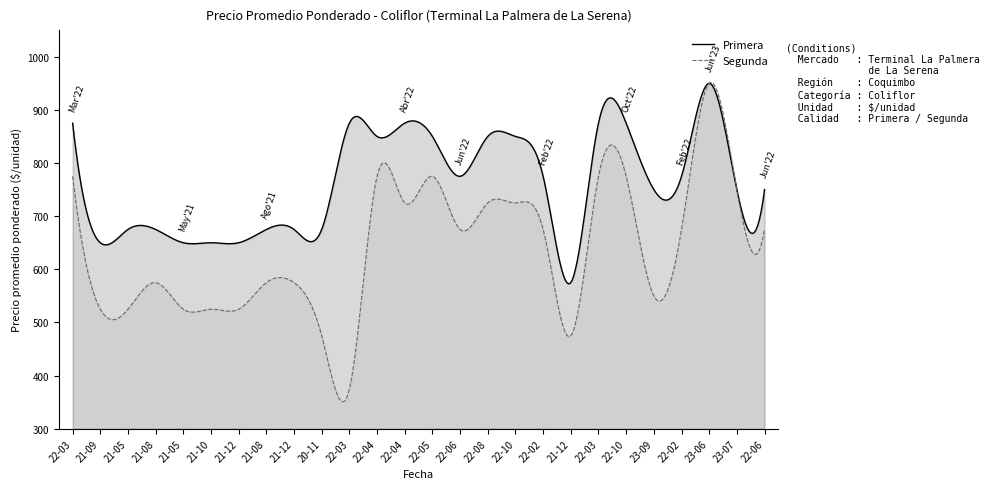

Count the number of categories in the chart.

400